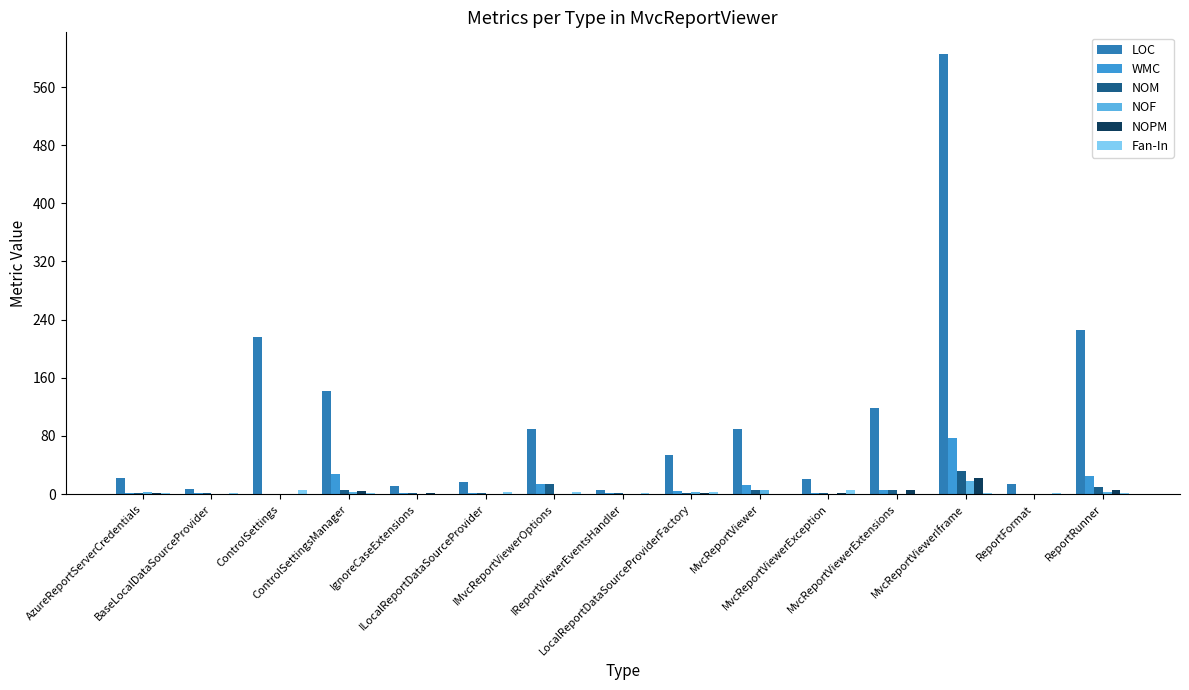

What is the maximum value shown in the chart?

605